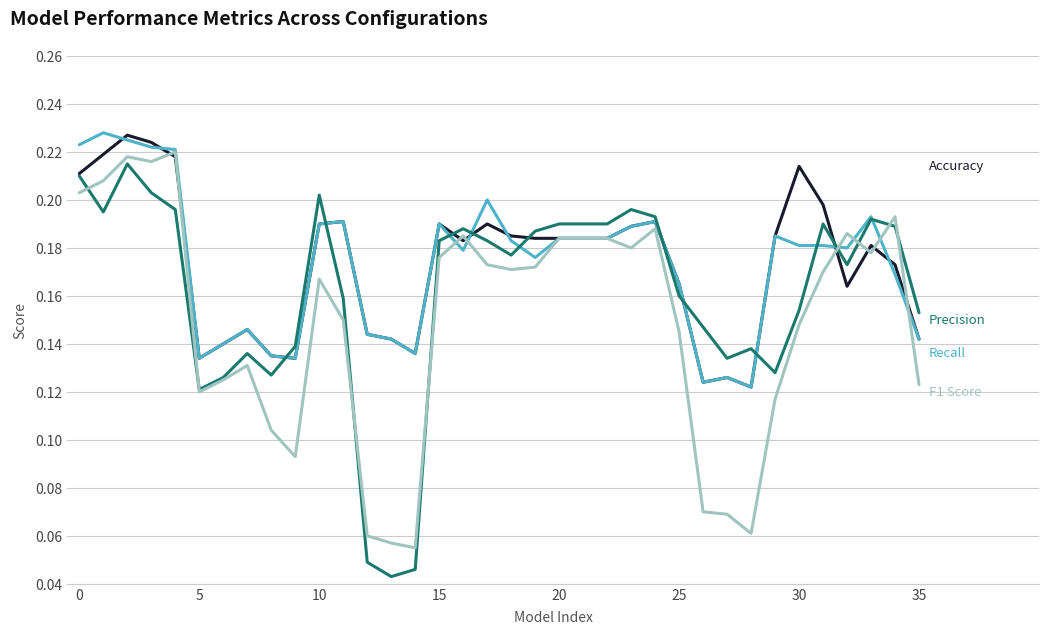

True or false: Precision has a value of 0.2 at 33.

True